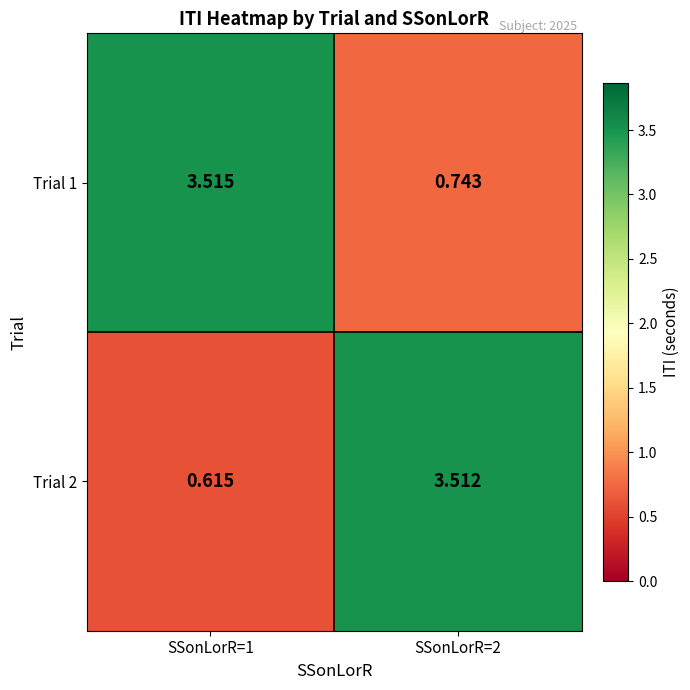

What is the total value across all series at SSonLorR=2?

4.3